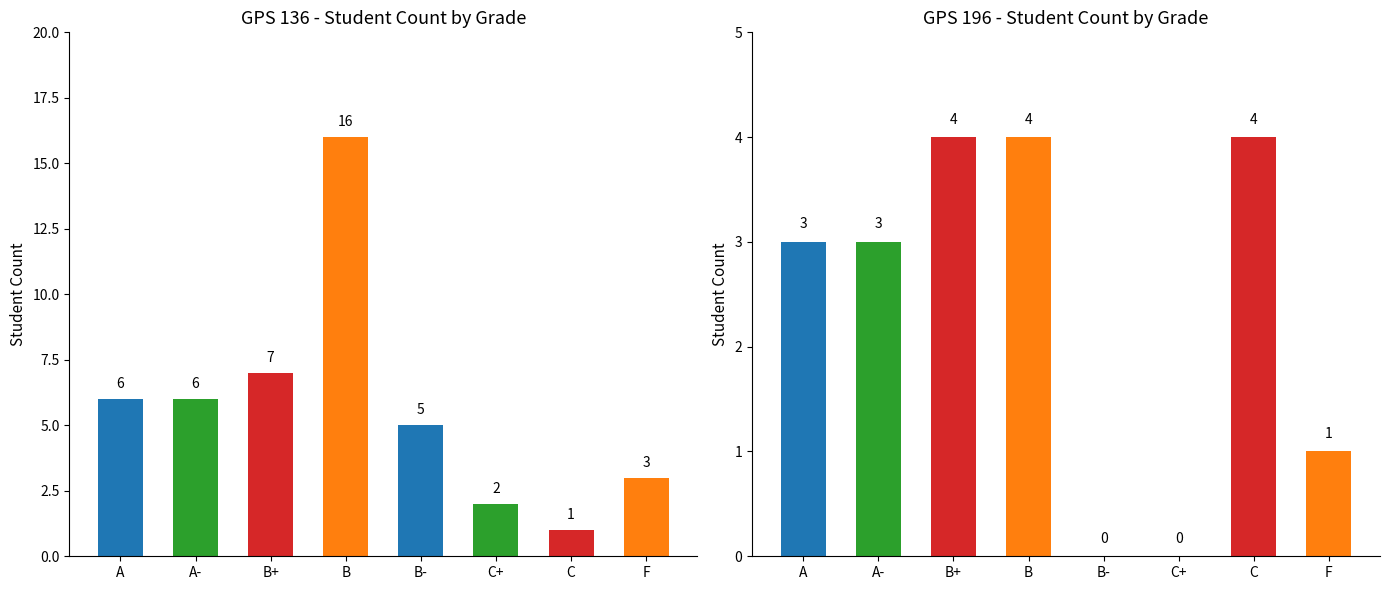

Reading left to right, what are all the values shown in this chart?

GPS 136: A=6	A-=6	B+=7	B=16	B-=5	C+=2	C=1	F=3
GPS 196: A=3	A-=3	B+=4	B=4	B-=0	C+=0	C=4	F=1